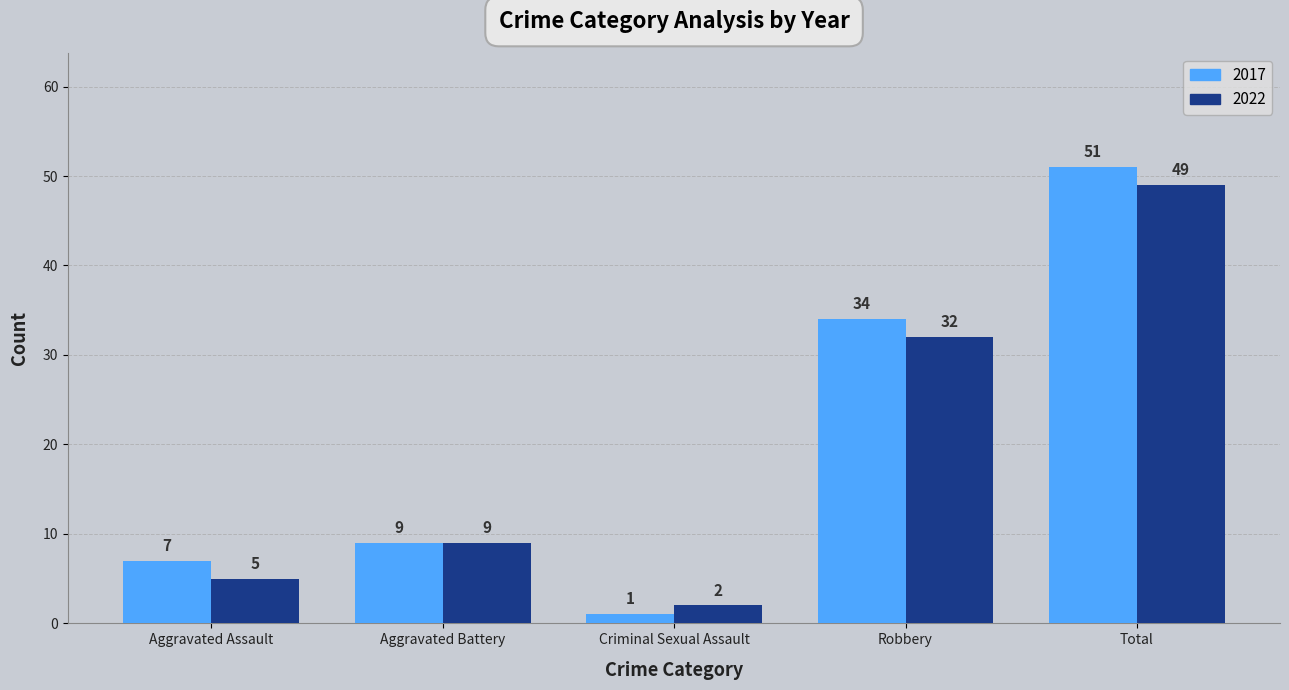

Does the chart contain stacked bars?

No